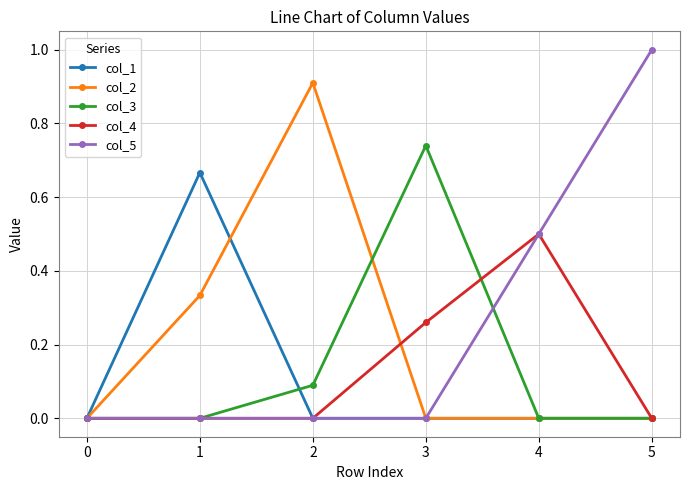

Is the value of col_5 at 5 greater than the value of col_4 at 3?

Yes